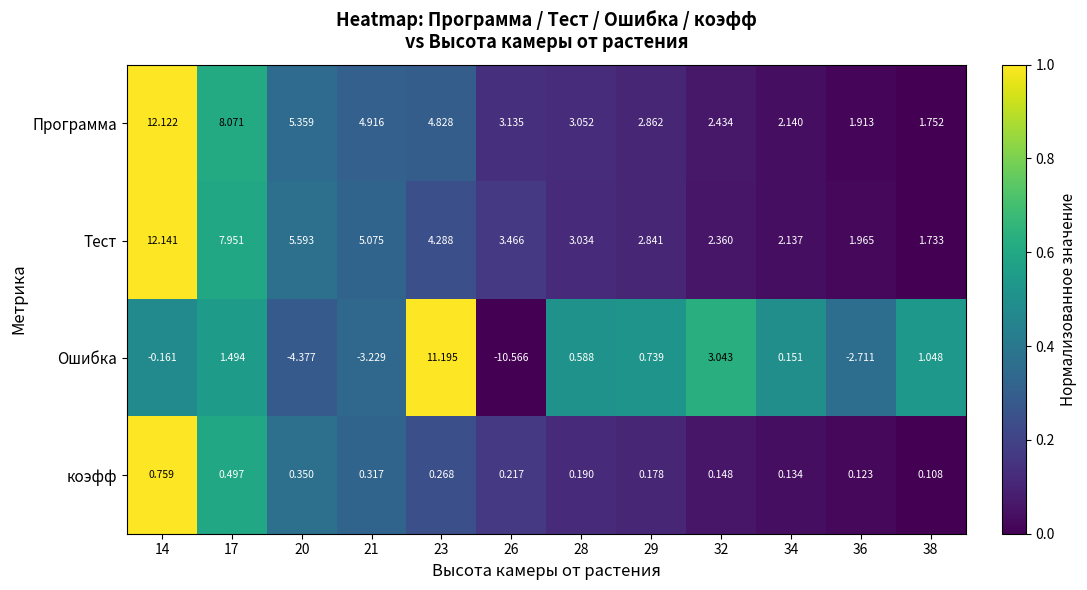

Is the value of Тест at 26 greater than the value of Программа at 34?

Yes